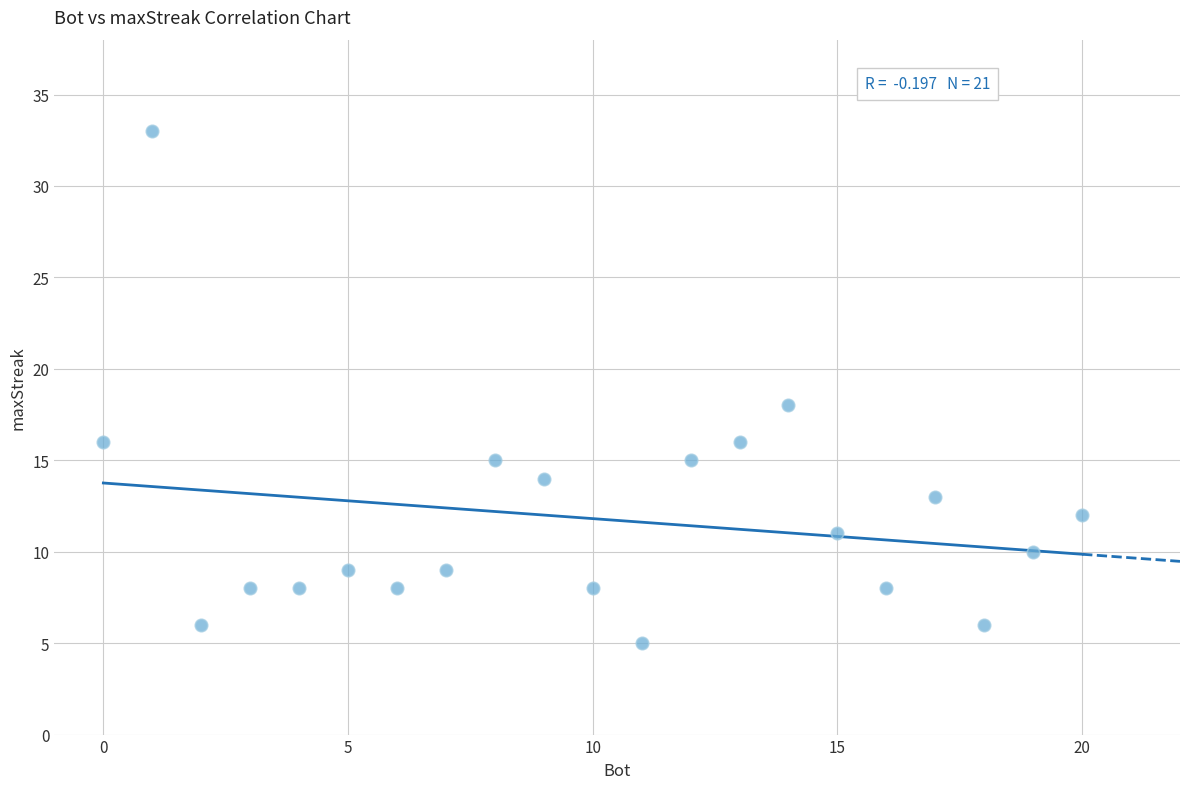

What Y value in the scatter plot is closest to 19?

18